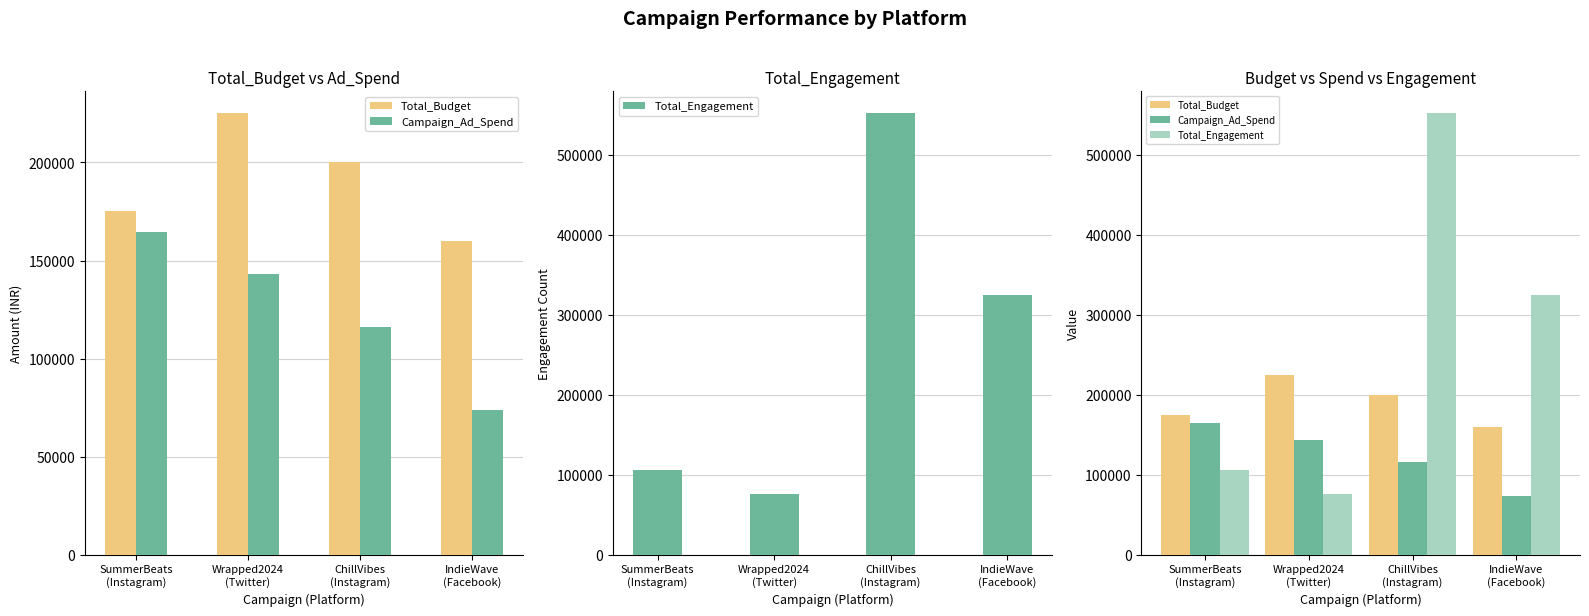

Is the value of Total_Budget at SummerBeats
(Instagram) greater than the value of Campaign_Ad_Spend at SummerBeats
(Instagram)?

Yes